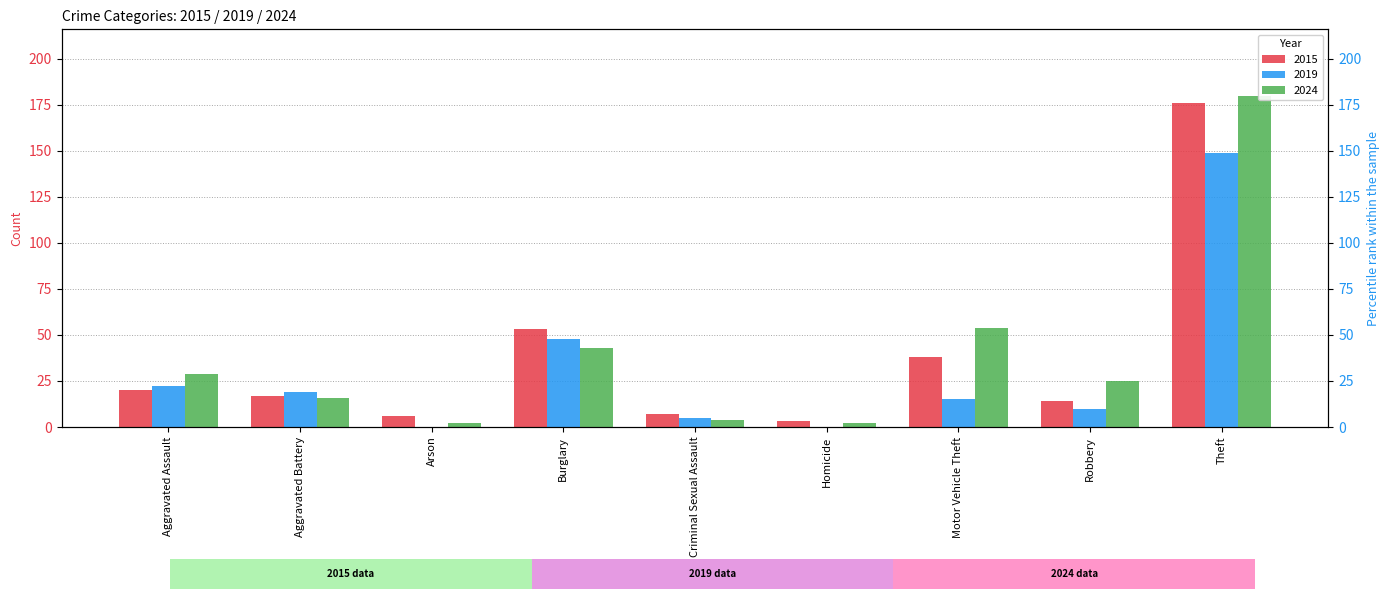

What is the greatest value displayed?

180